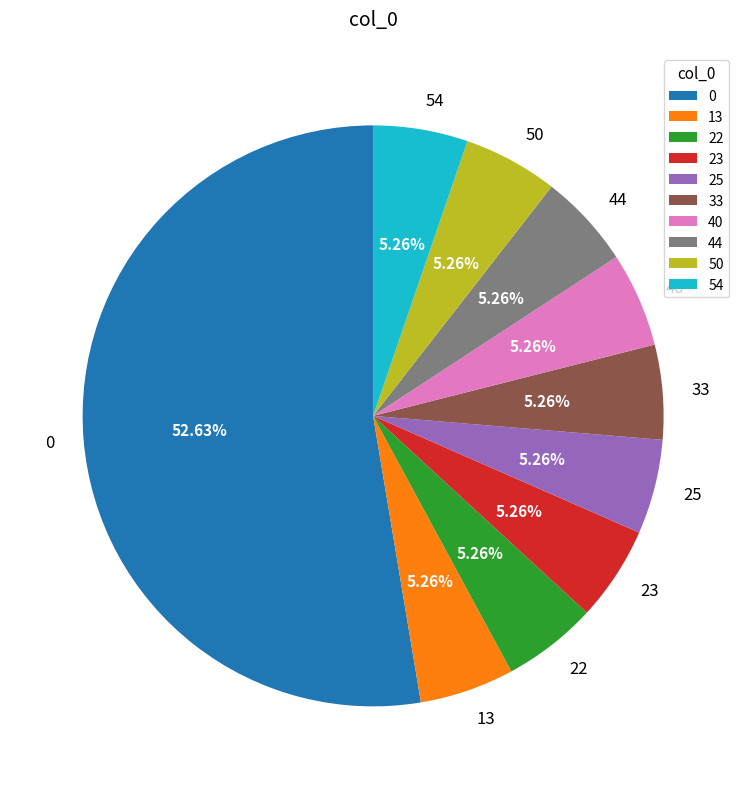

What percentage is the 25 slice, to the nearest percent?

5%